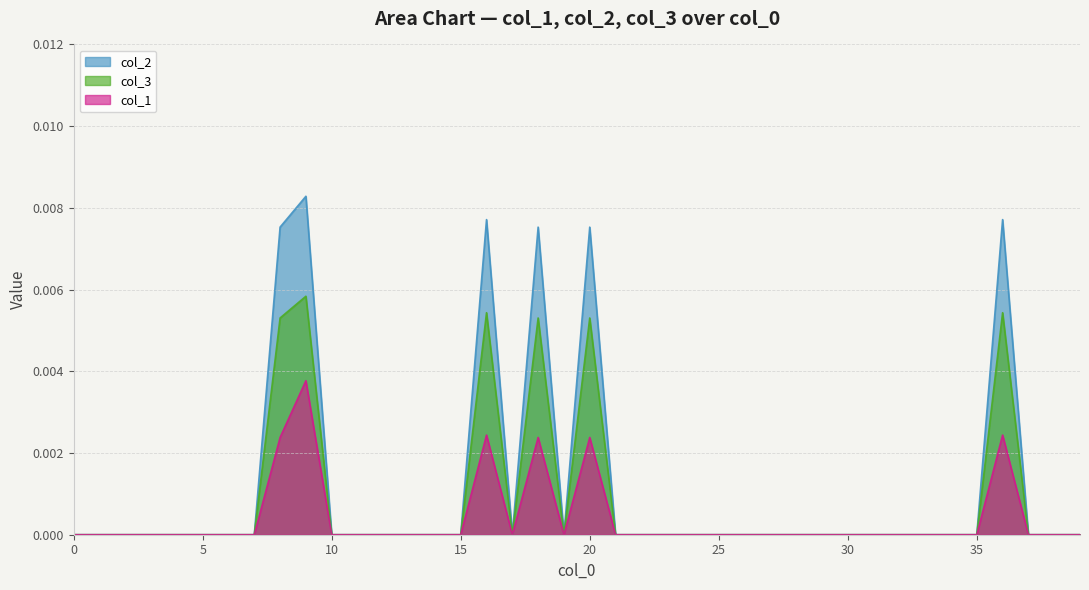

Rank the series by their average value, from lowest to highest.

col_1, col_3, col_2